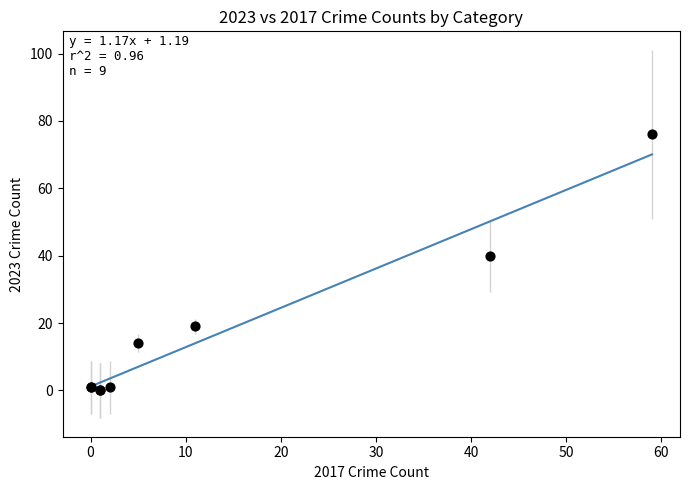

What Y value in the scatter plot is closest to 38?

40